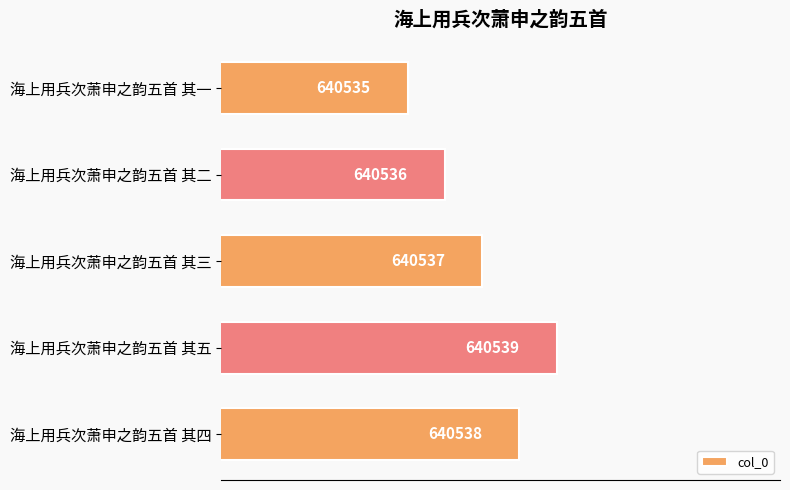

What is the difference between the maximum and second lowest values?

3